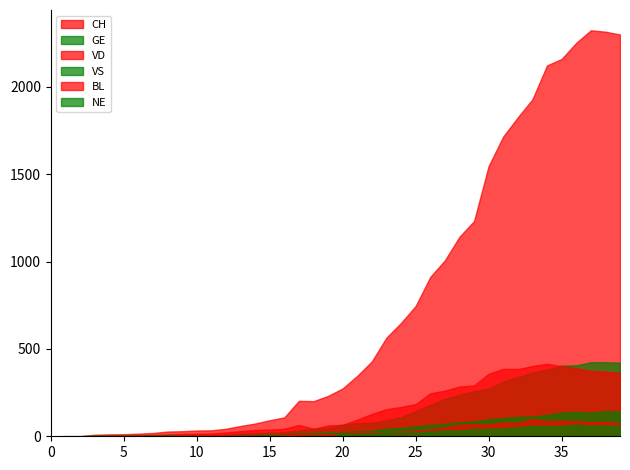

True or false: VD has a value of 29 at 2020-03-09.

True